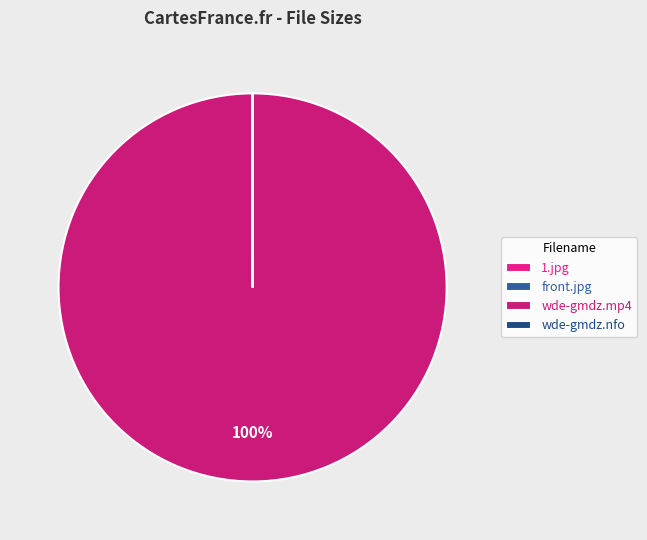

How many slices are in this pie chart?

4